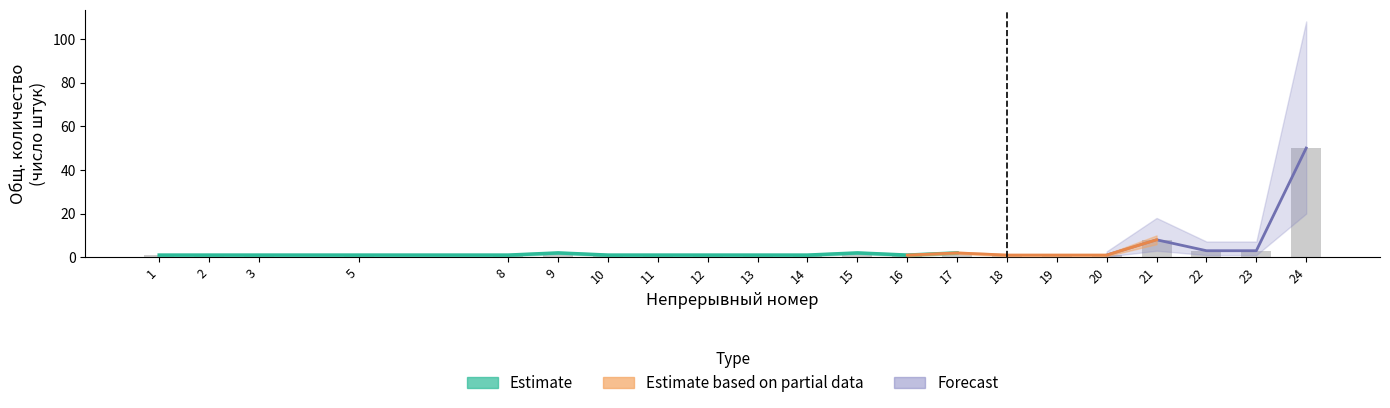

Which category has the lowest value in the Estimate_high series?

1